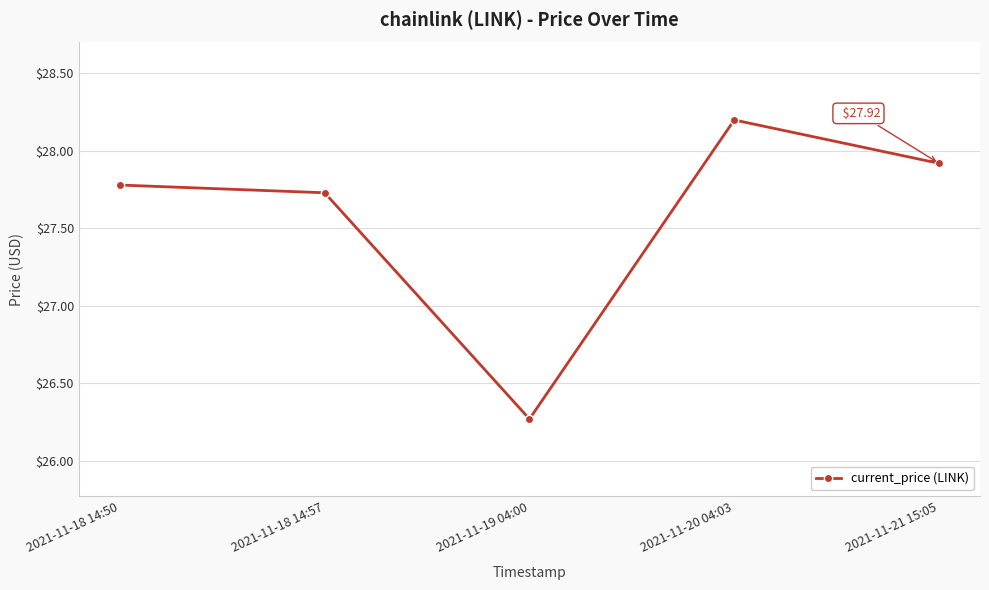

What is the difference between the maximum and minimum values?

1.9